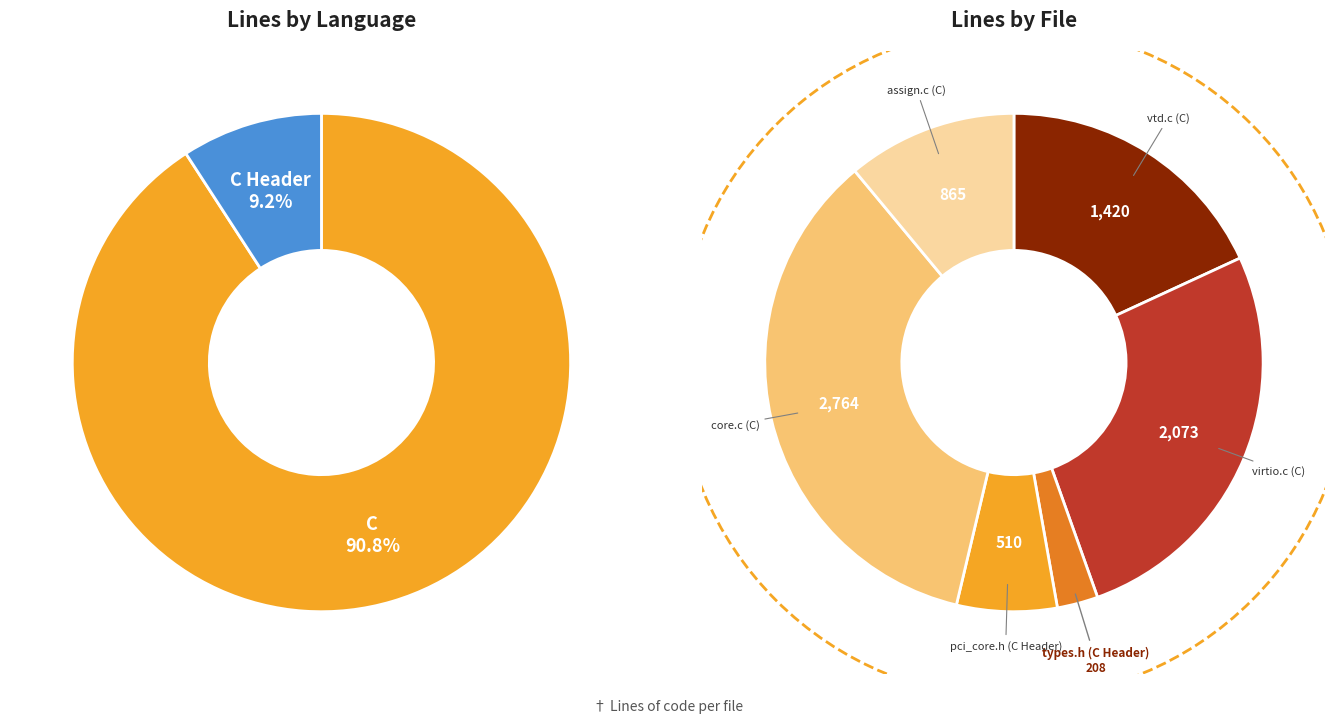

Is there a majority slice in this chart?

No